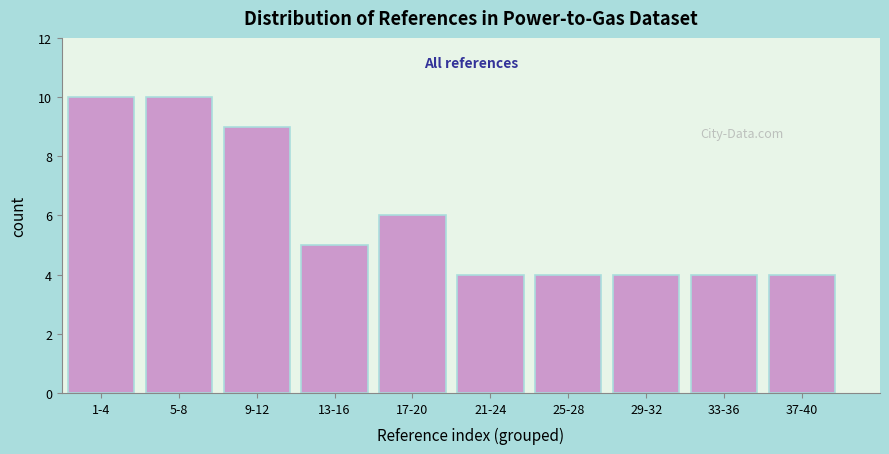

Reading left to right, transcribe all the data shown in this chart.

1-4=10	5-8=10	9-12=9	13-16=5	17-20=6	21-24=4	25-28=4	29-32=4	33-36=4	37-40=4